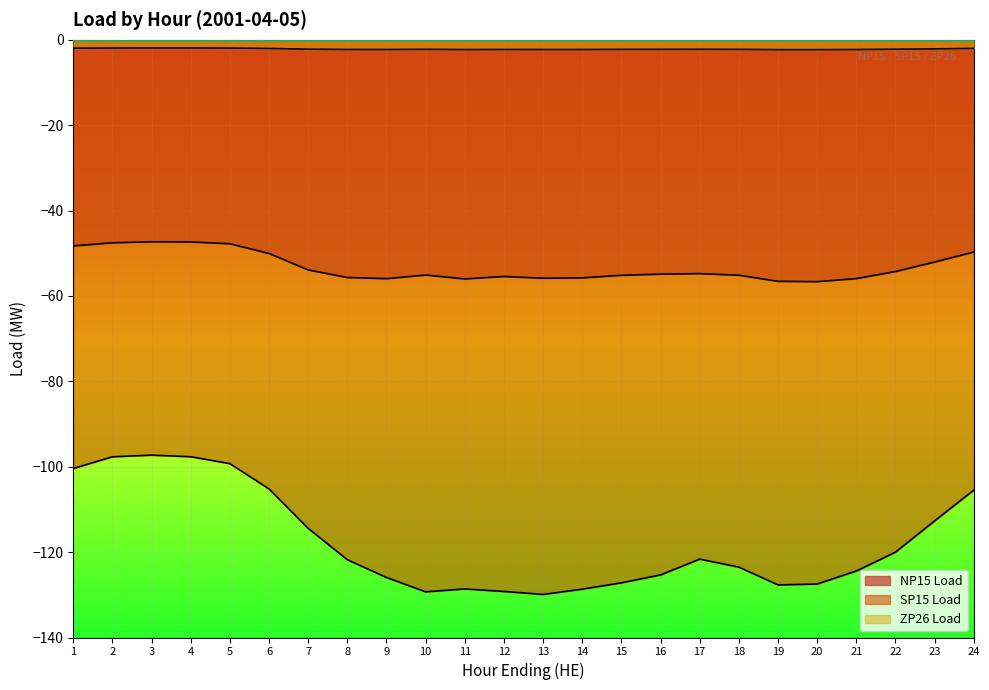

Where is SP15 Load nearest to the value -113?

23